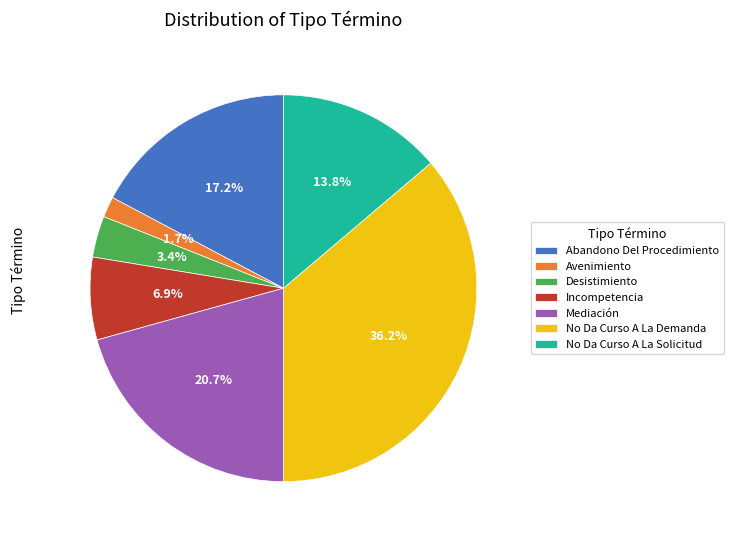

Is there any slice that represents more than half of the pie?

No